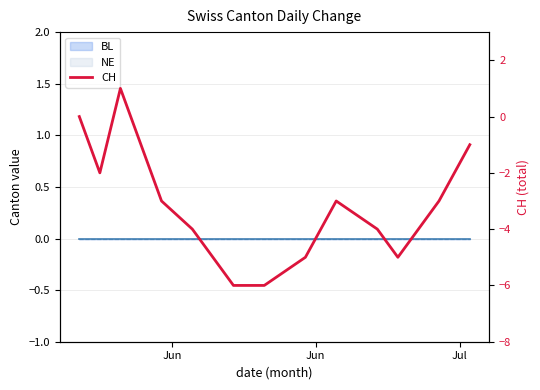

What is the maximum value shown in the chart?

1